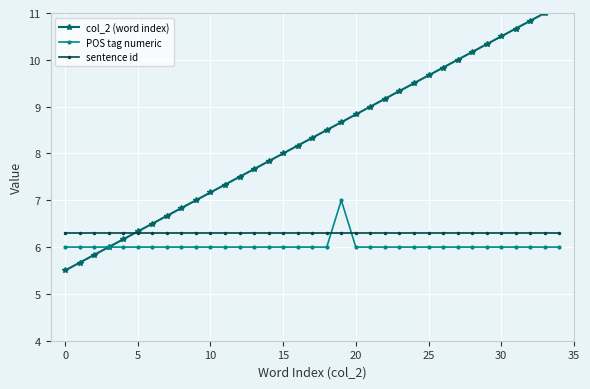

Which series has the largest range (max minus min)?

col_2 (word index)